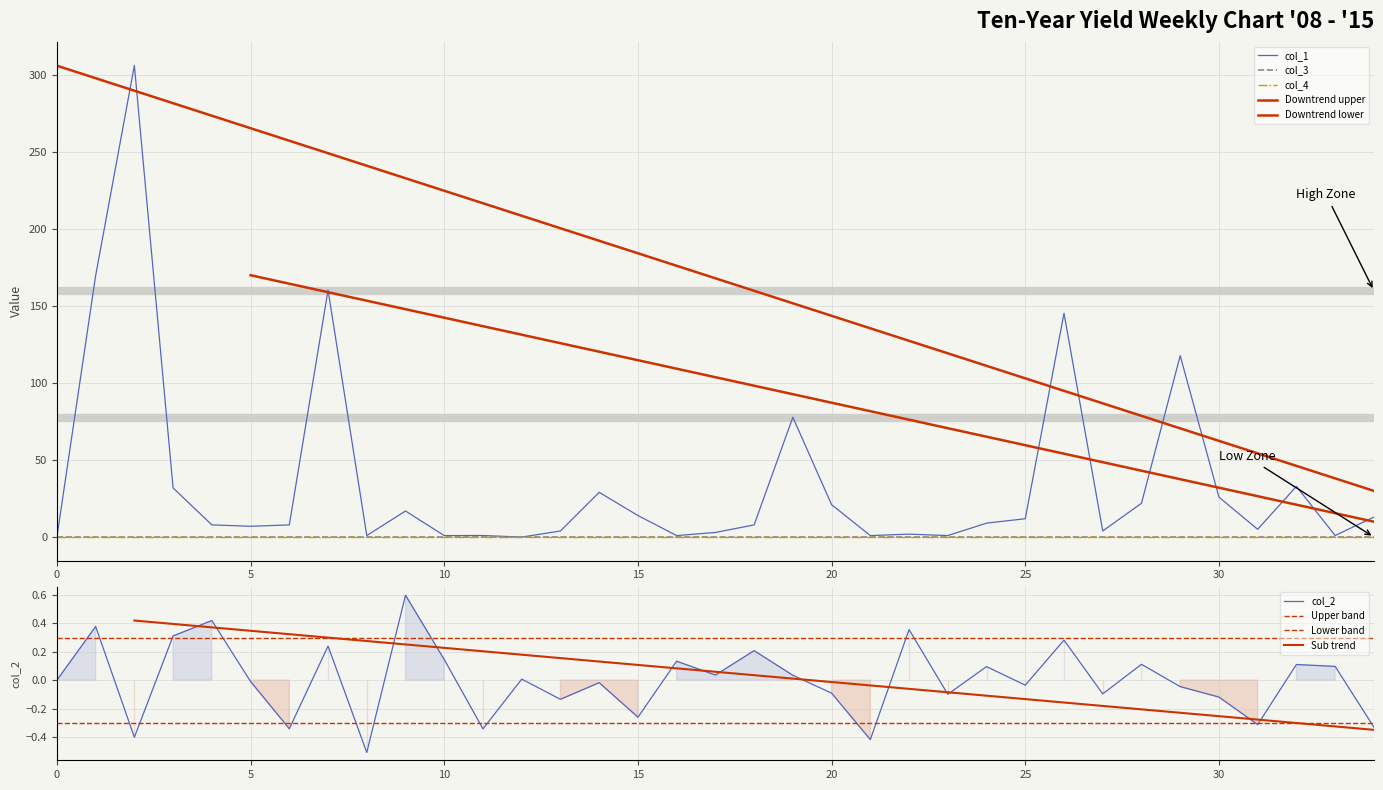

List the series in order of their peak value, highest first.

col_1, col_2